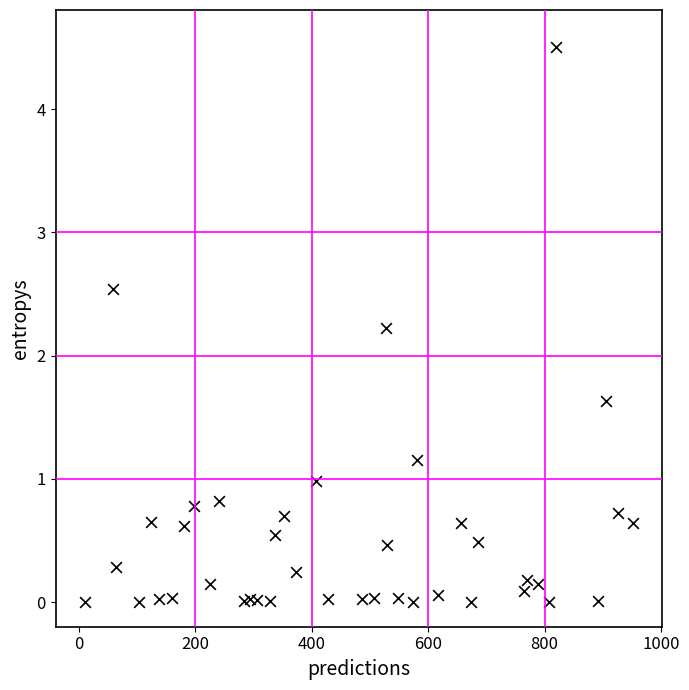

What Y value in the scatter plot is closest to 2?

2.2